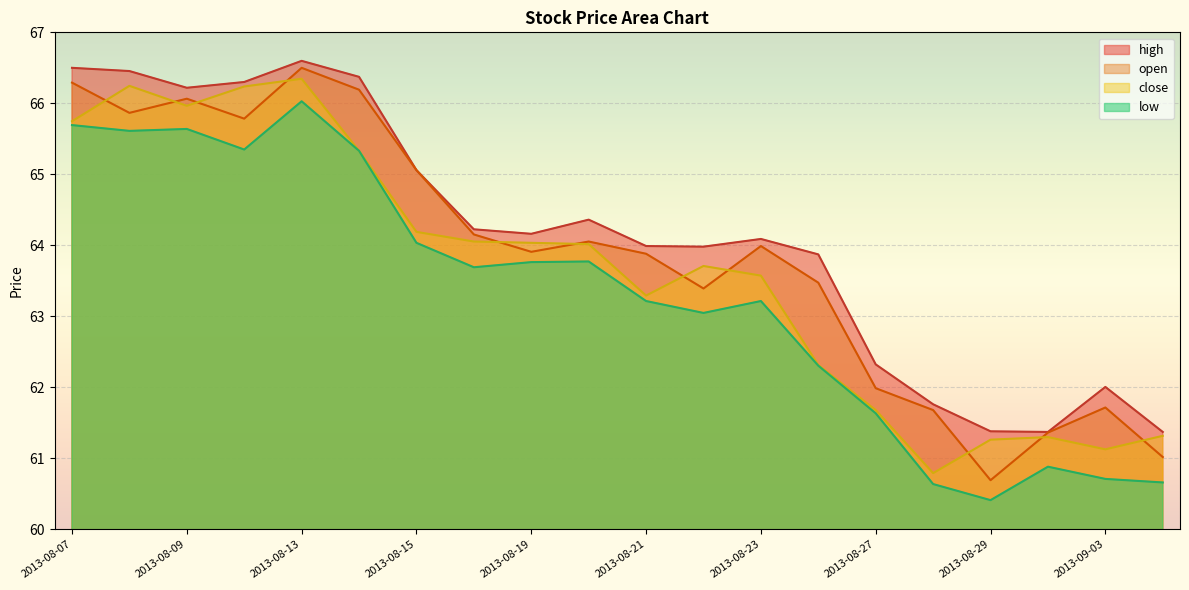

Does the chart display data point markers on the line(s)?

No